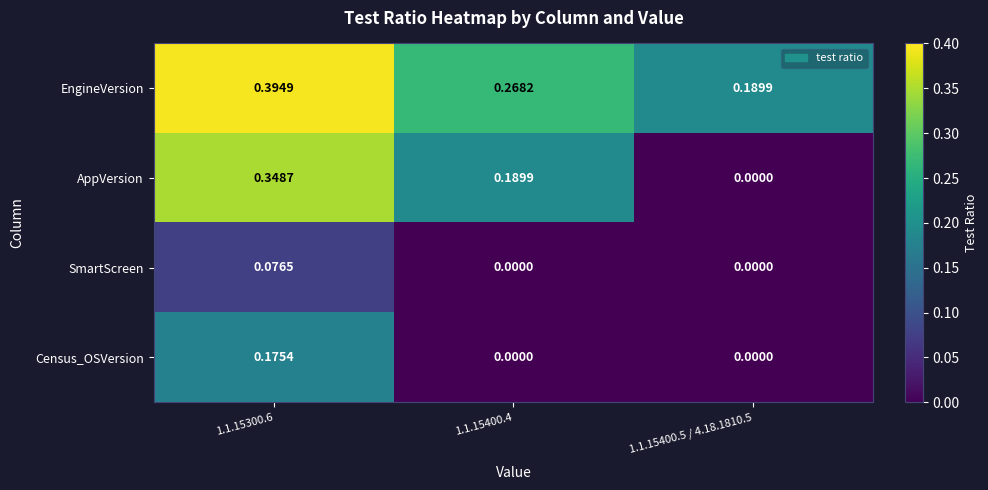

Which series has the widest spread of values?

AppVersion